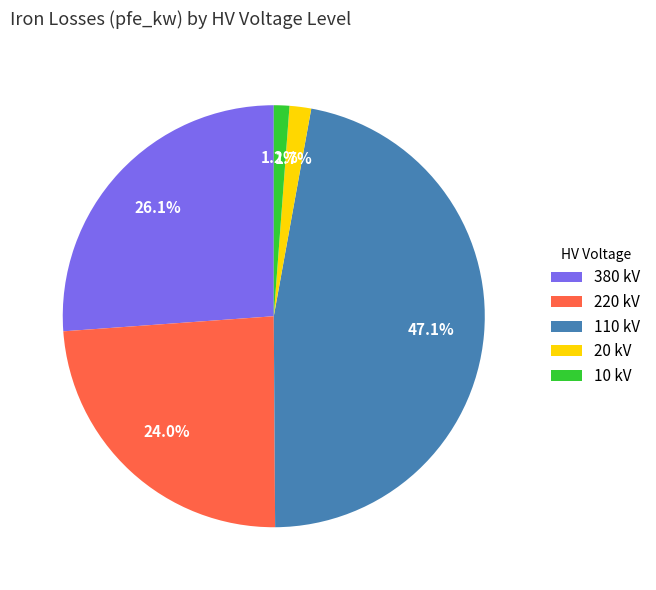

Which has a higher value, 380 kV or 20 kV?

380 kV